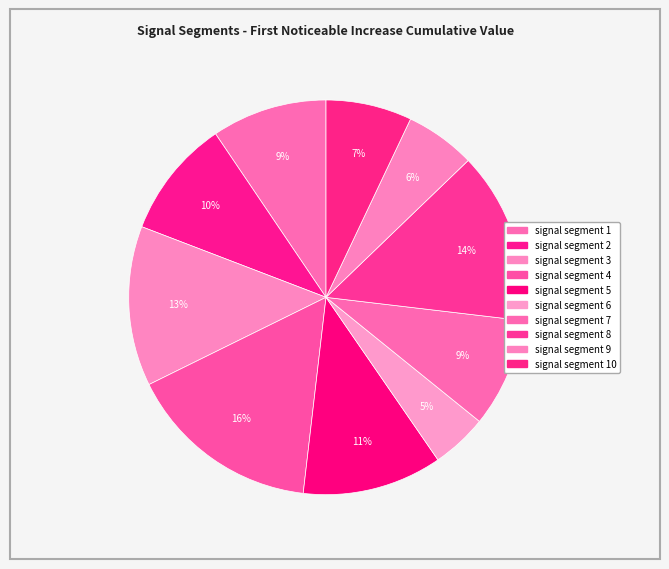

How many slices are in this pie chart?

10